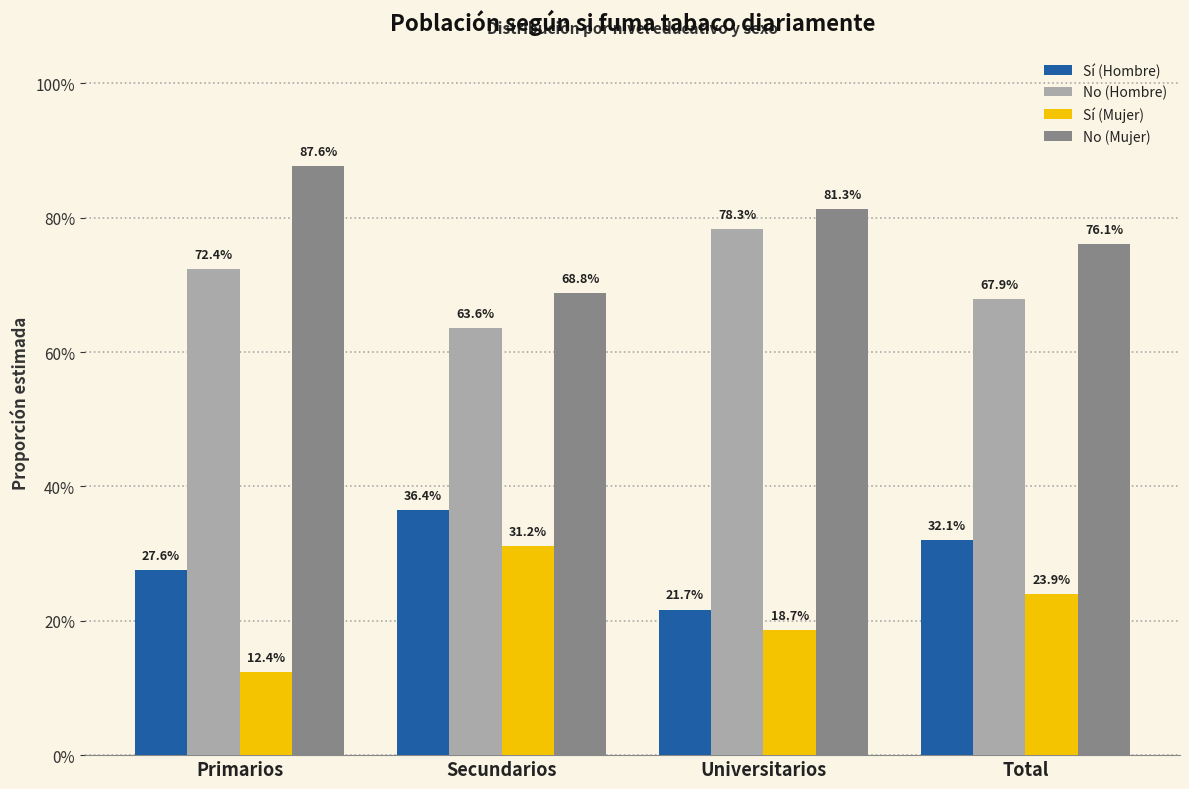

What is the maximum value shown in the chart?

0.9